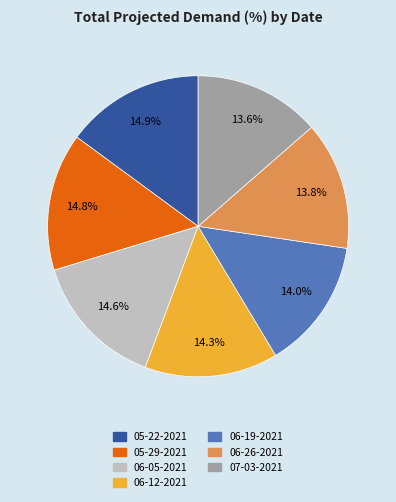

Approximately how many times larger is the value at 05-29-2021 compared to 06-26-2021?

1.1